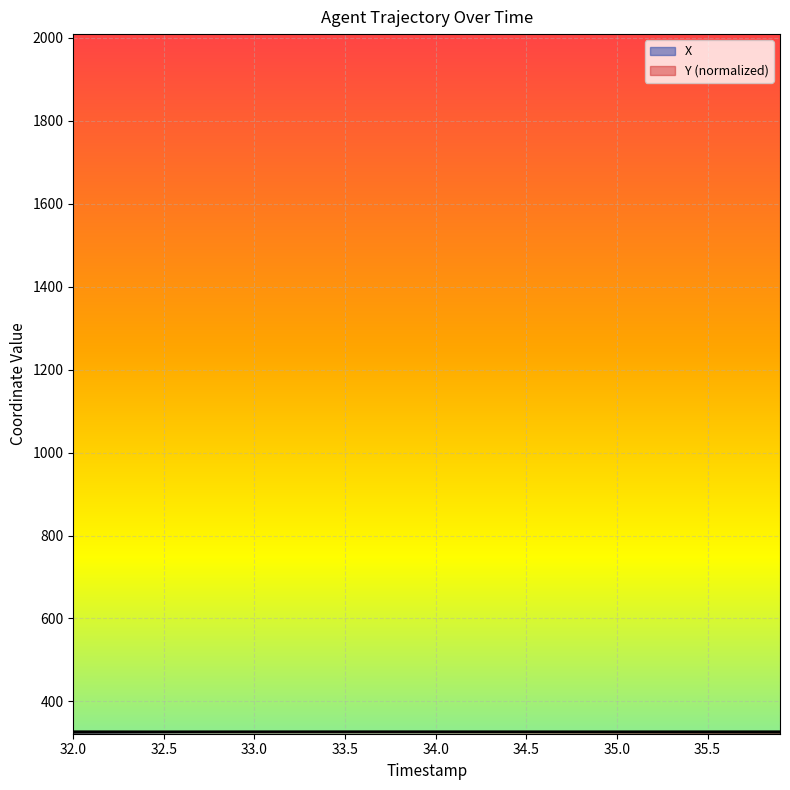

Reading right to left, extract all data points from this chart.

X: 35.9=327.6	35.8=327.6	35.7=327.6	35.6=327.6	35.5=327.6	35.4=327.6	35.3=327.6	35.2=327.6	35.1=327.6	35.0=327.6	34.9=327.6	34.8=327.6	34.7=327.5	34.6=327.5	34.5=327.5	34.4=327.5	34.3=327.5	34.2=327.5	34.1=327.4	34.0=327.4	33.9=327.4	33.8=327.3	33.7=327.3	33.6=327.2	33.5=327.2	33.4=327.1	33.3=327.1	33.2=327.0	33.1=326.9	33.0=326.8	32.9=326.7	32.8=326.6	32.7=326.5	32.6=326.4	32.5=326.2	32.4=326.1	32.3=325.9	32.2=325.7	32.1=325.5	32.0=325.3
Y: 35.9=325.3	35.8=325.4	35.7=325.5	35.6=325.5	35.5=325.6	35.4=325.7	35.3=325.7	35.2=325.8	35.1=325.9	35.0=326.0	34.9=326.0	34.8=326.1	34.7=326.2	34.6=326.2	34.5=326.3	34.4=326.4	34.3=326.4	34.2=326.5	34.1=326.6	34.0=326.6	33.9=326.7	33.8=326.7	33.7=326.8	33.6=326.9	33.5=326.9	33.4=327.0	33.3=327.0	33.2=327.1	33.1=327.1	33.0=327.2	32.9=327.2	32.8=327.3	32.7=327.3	32.6=327.4	32.5=327.4	32.4=327.5	32.3=327.5	32.2=327.6	32.1=327.6	32.0=327.6